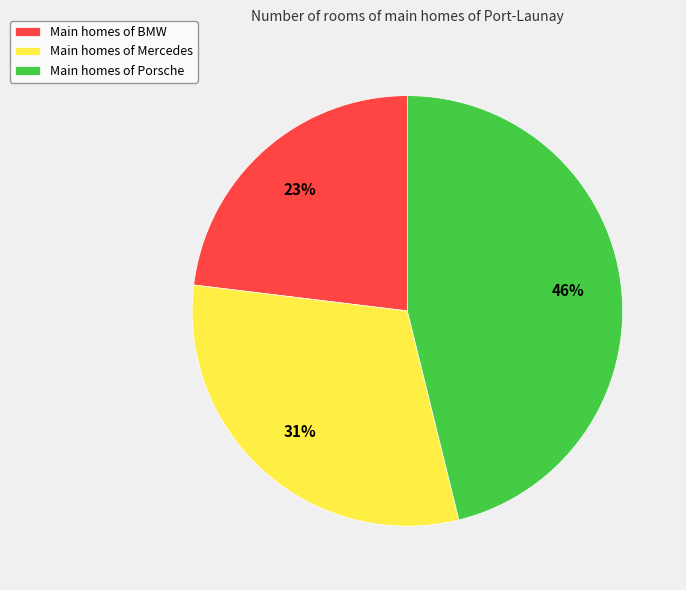

Rank the categories by value from lowest to highest.

Main homes of BMW, Main homes of Mercedes, Main homes of Porsche